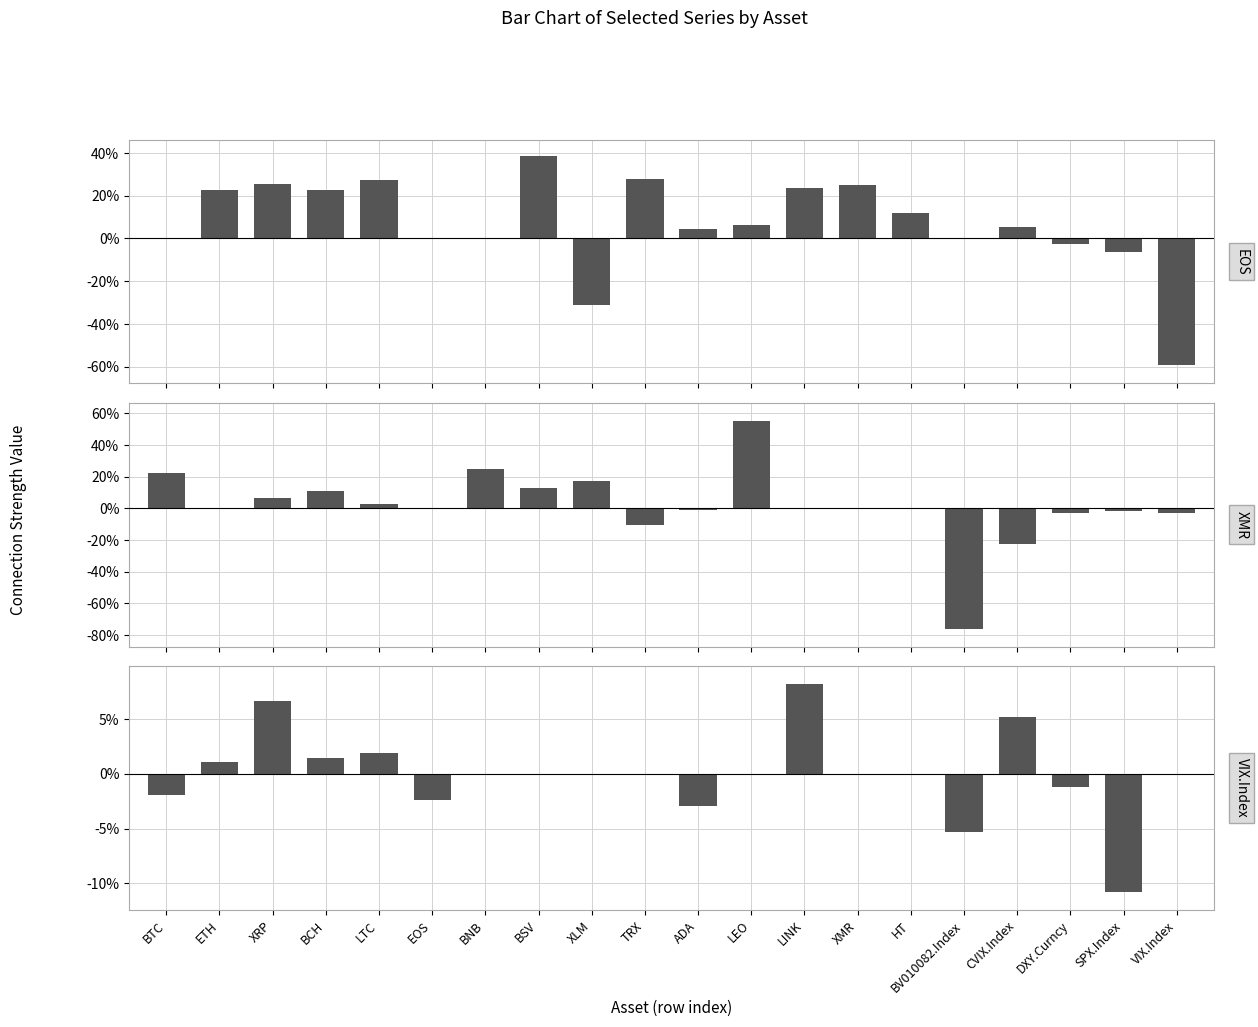

At TRX, list the series in order from largest to smallest.

EOS, VIX.Index, XMR